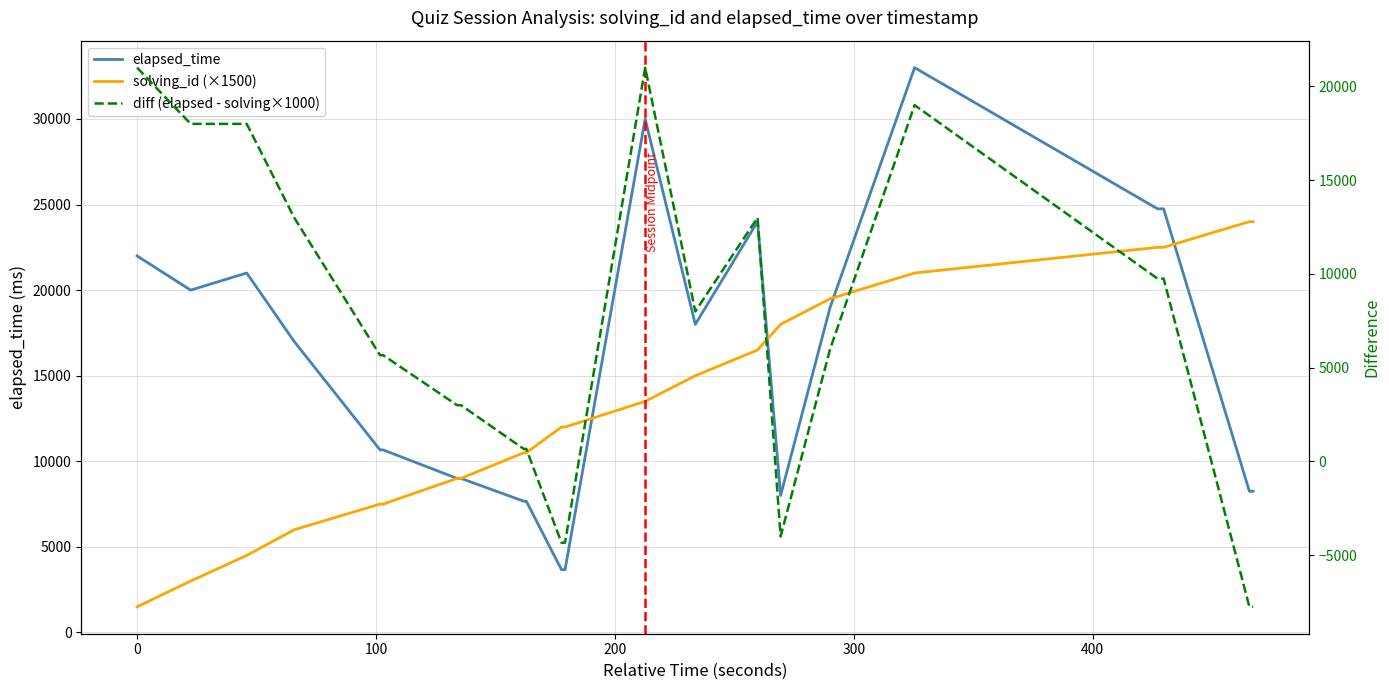

Is the value of elapsed_time at −100 greater than the value of solving_id (×1500) at 25?

No